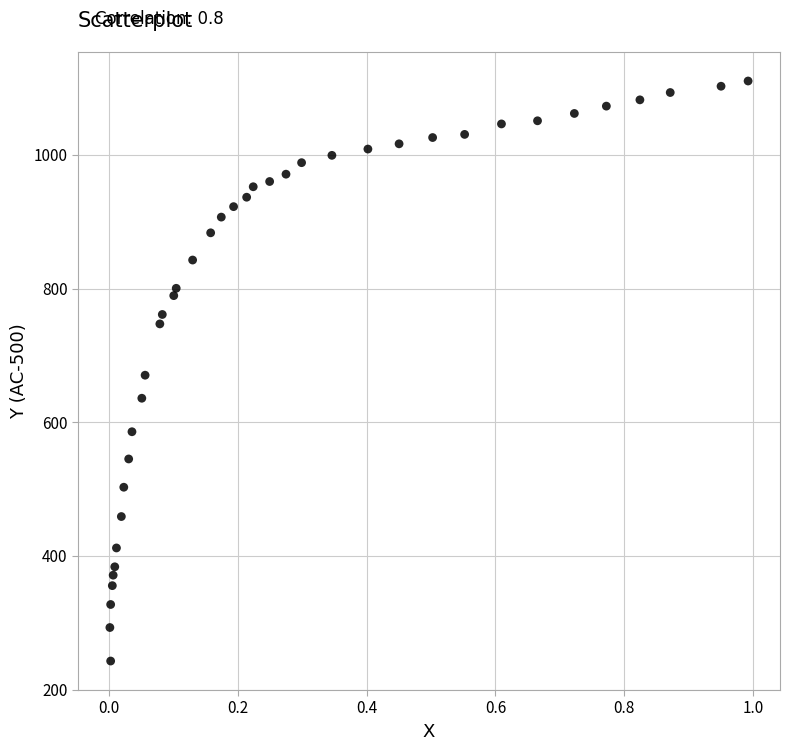

What is the range of Y values (max minus min)?

867.9